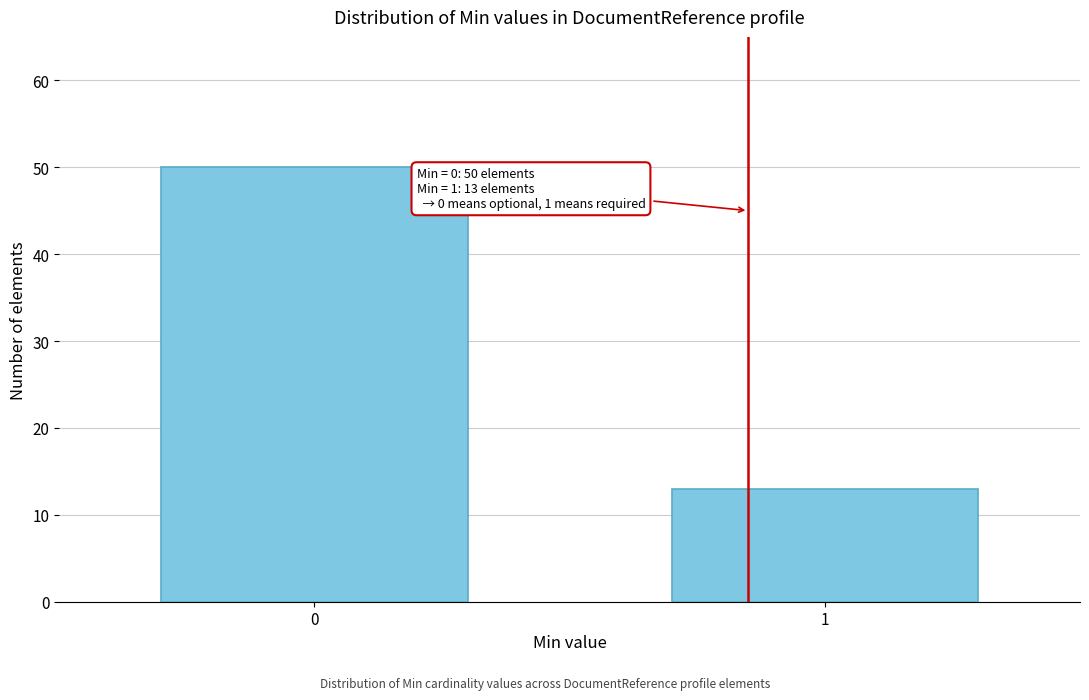

Reading left to right, transcribe all the data shown in this chart.

50	13